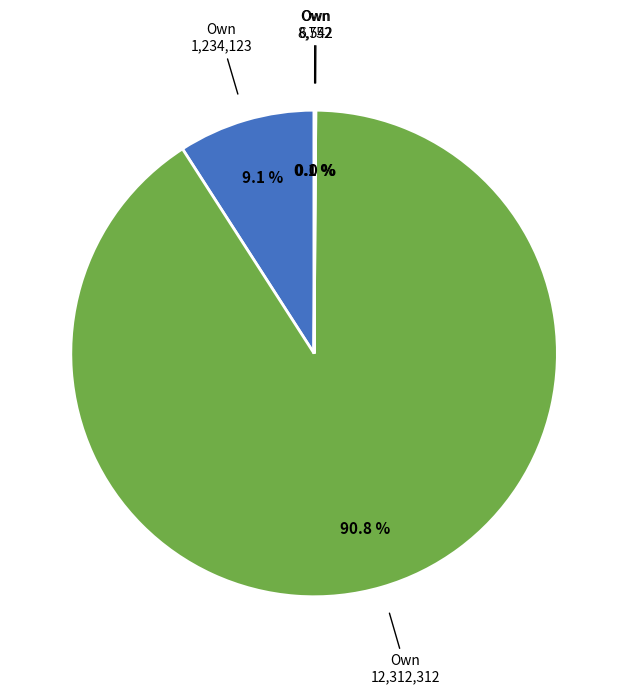

Is there any slice that represents more than half of the pie?

Yes